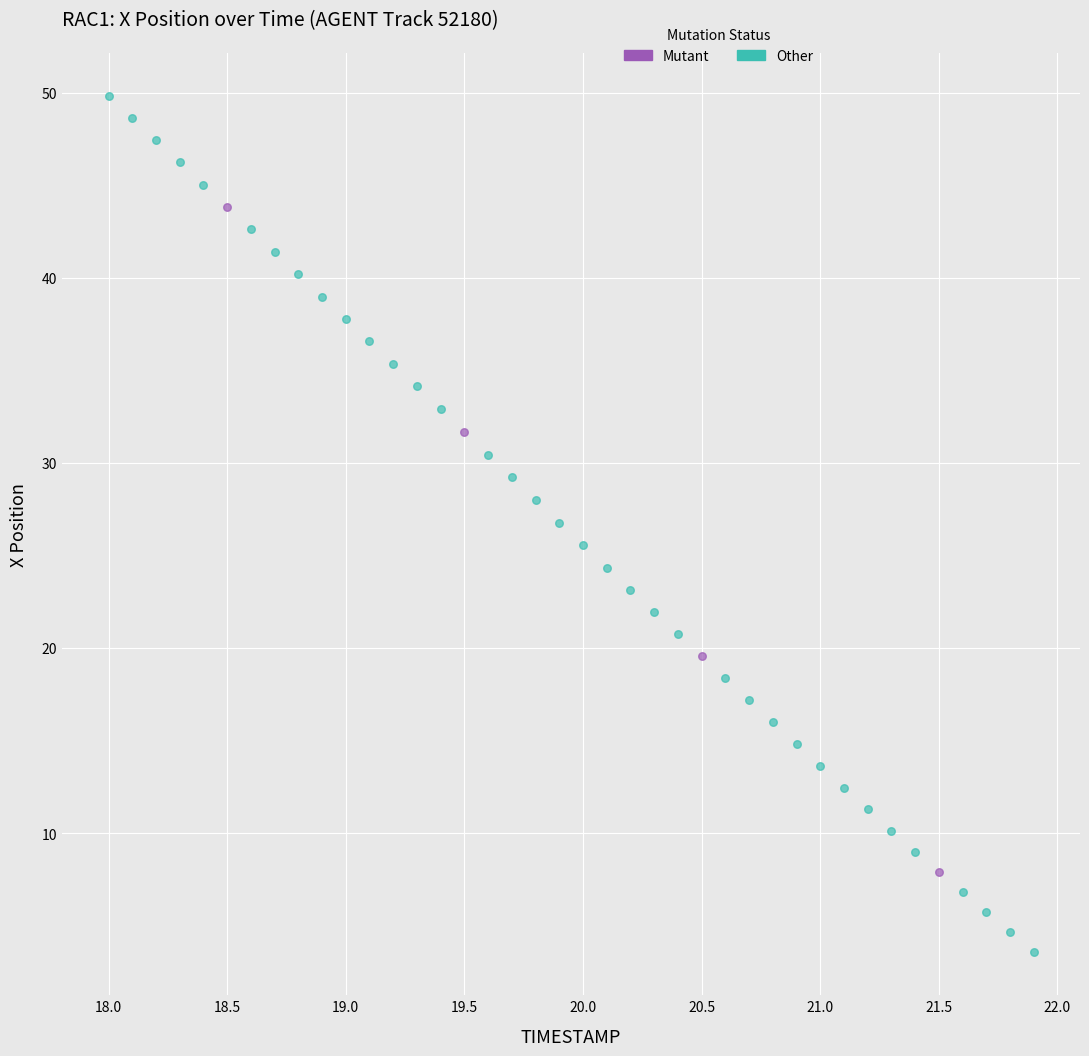

Which series reaches the maximum Y coordinate?

Other